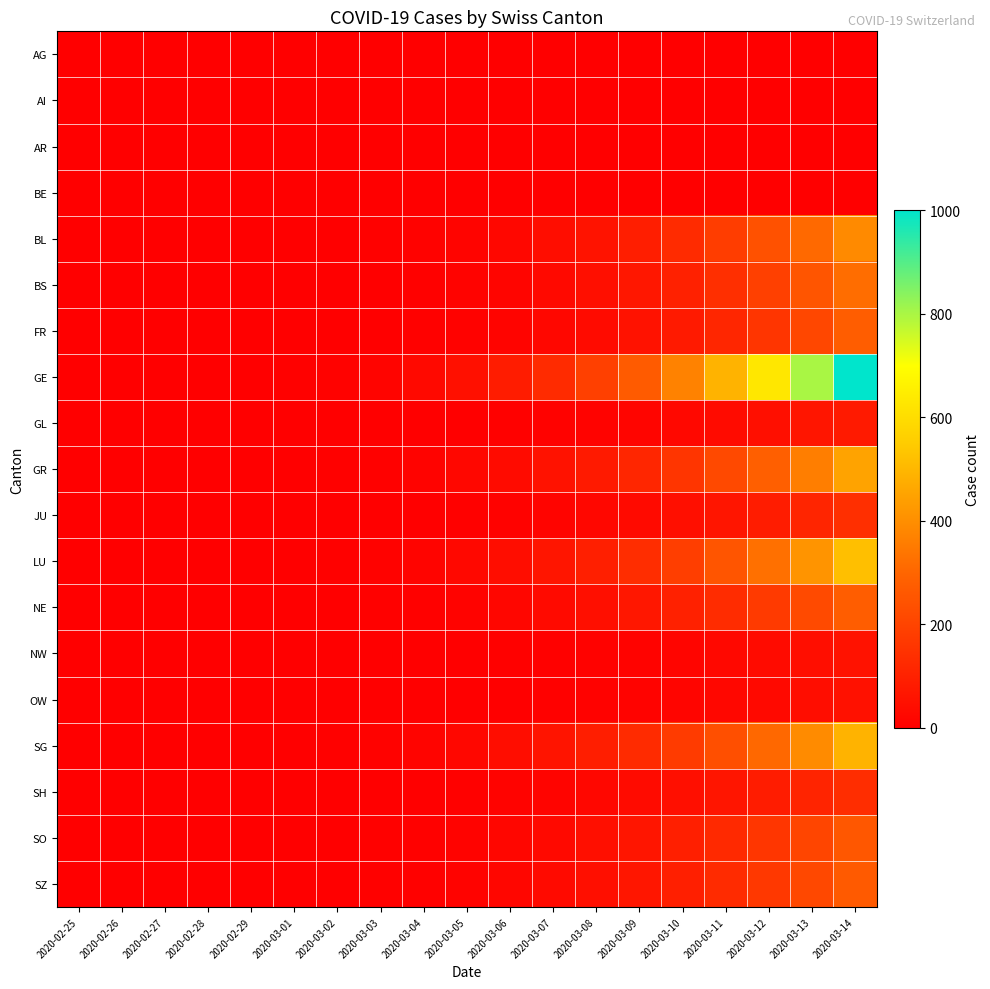

At which category does the chart reach its minimum across all series?

2020-02-25